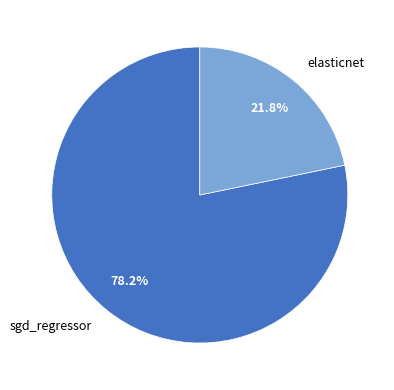

True or false: elasticnet accounts for 22% of the total.

True